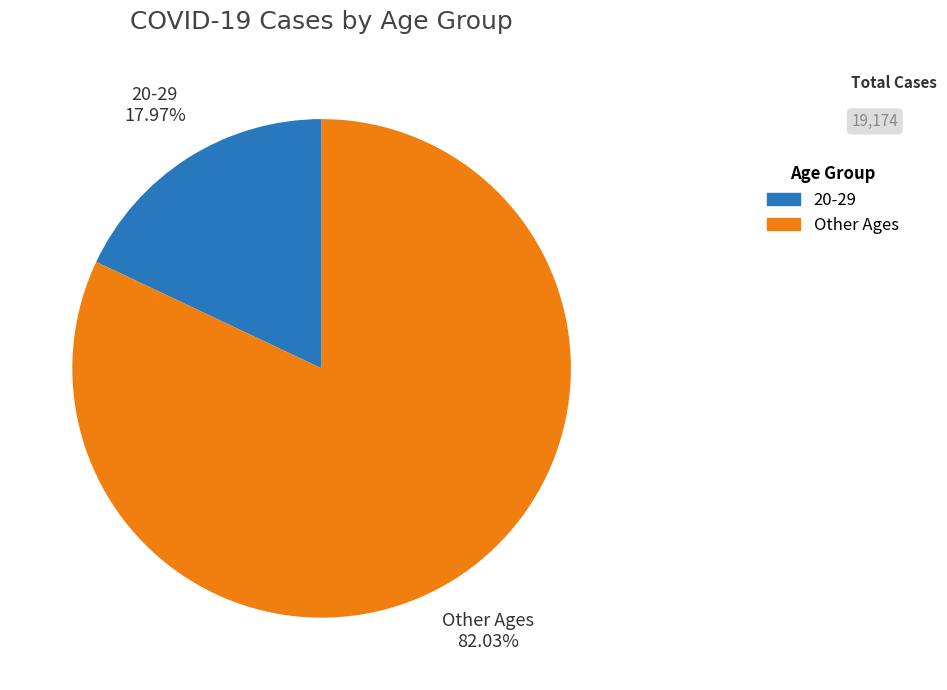

Which has a higher value, Other Ages or 20-29?

Other Ages